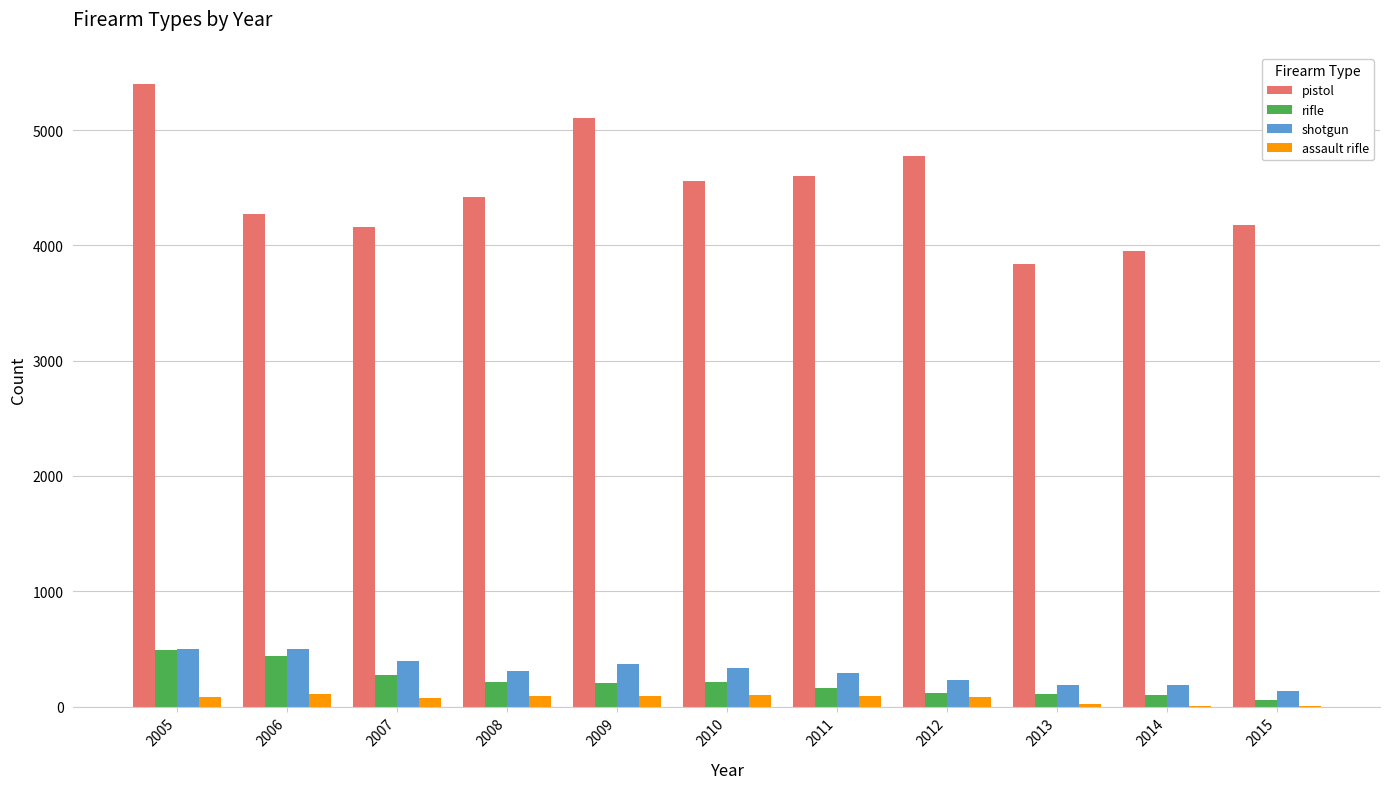

Which series changed the most between 2008 and 2009?

pistol